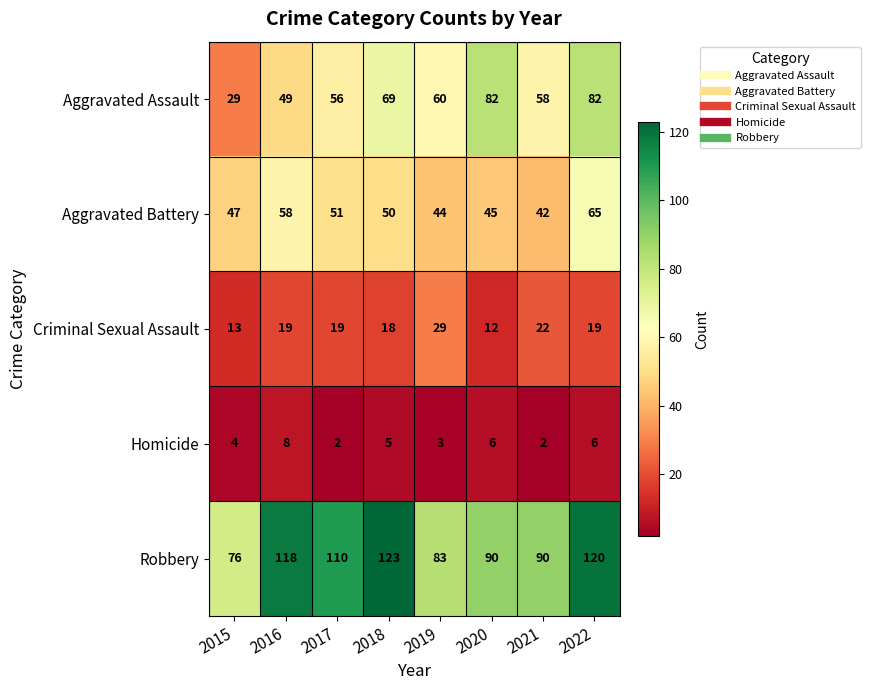

What is the difference between the highest and lowest values at 2019?

80